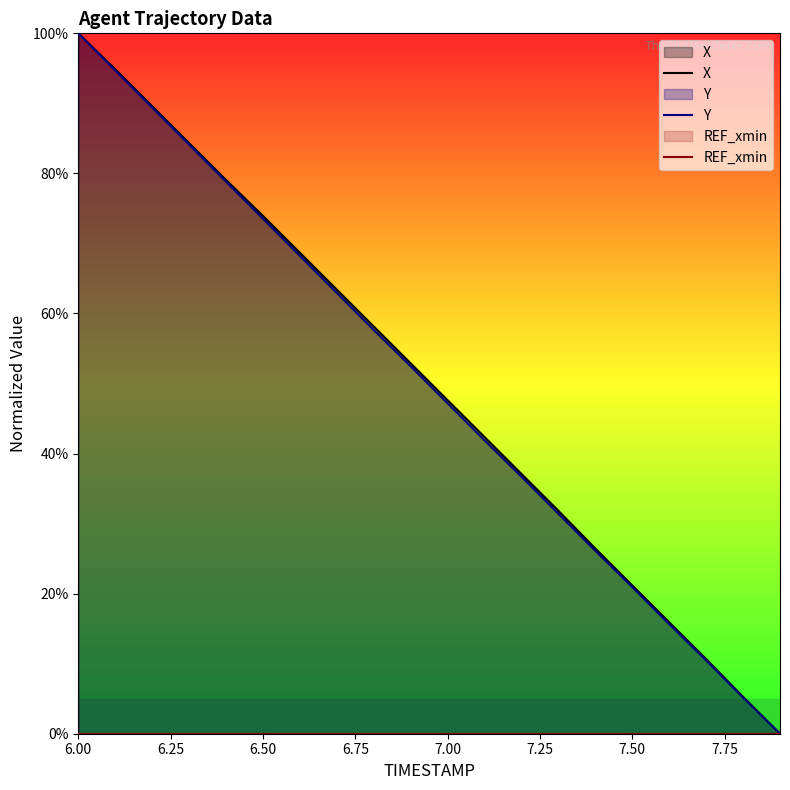

How many series are shown in this chart?

3